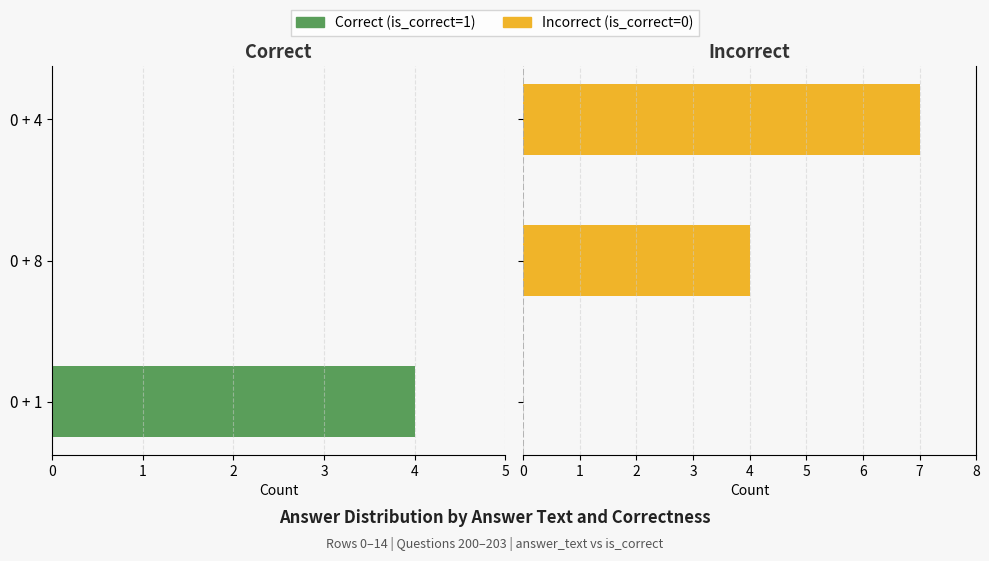

What is the total value across all series at 0 + 8?

4